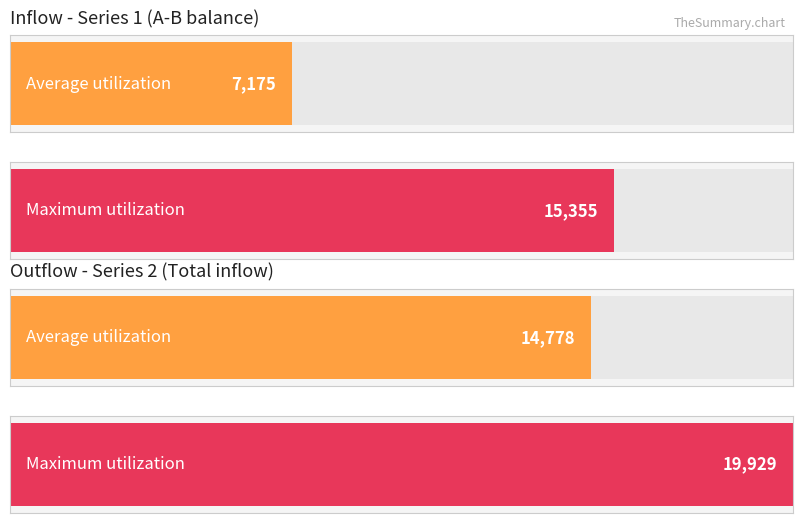

Which series has the widest spread of values?

Average utilization